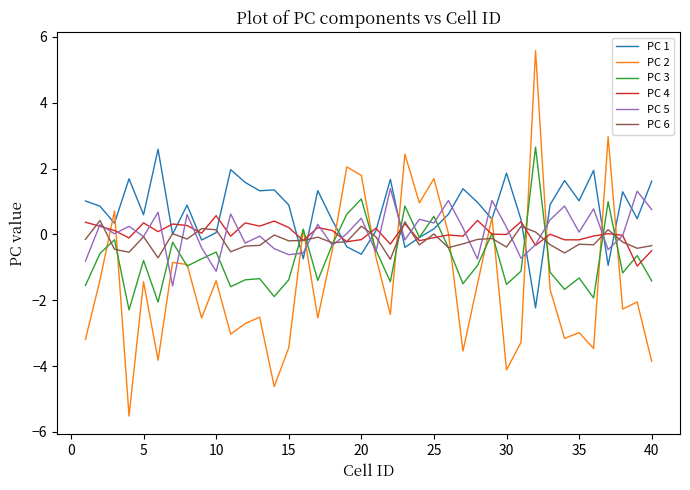

What is the greatest value displayed?

5.6